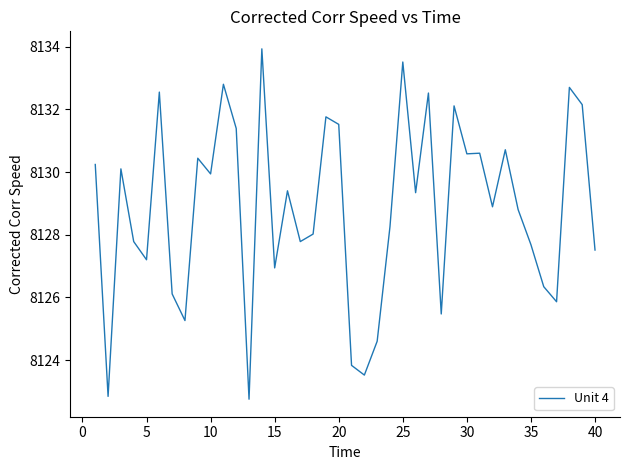

What is the difference between the maximum and minimum values?

11.2